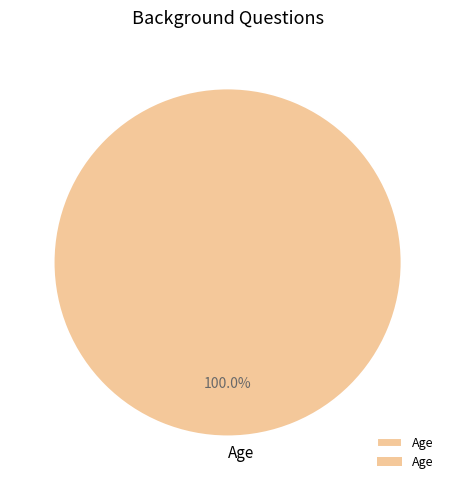

Is there a majority slice in this chart?

Yes